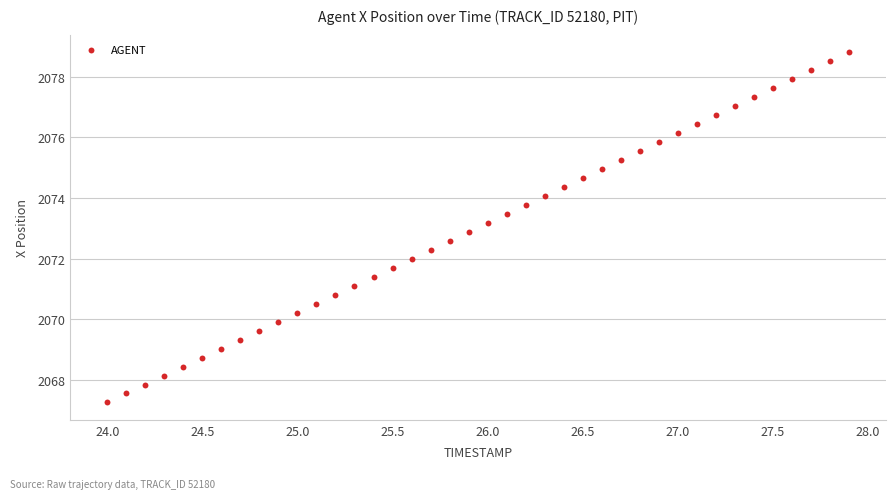

What is the range of Y values (max minus min)?

11.5